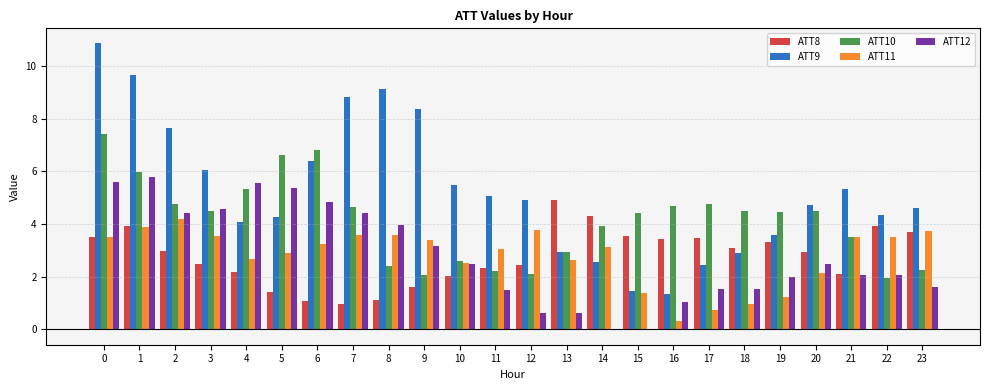

The ATT10 series shows 4.5 at 20. True or false?

True